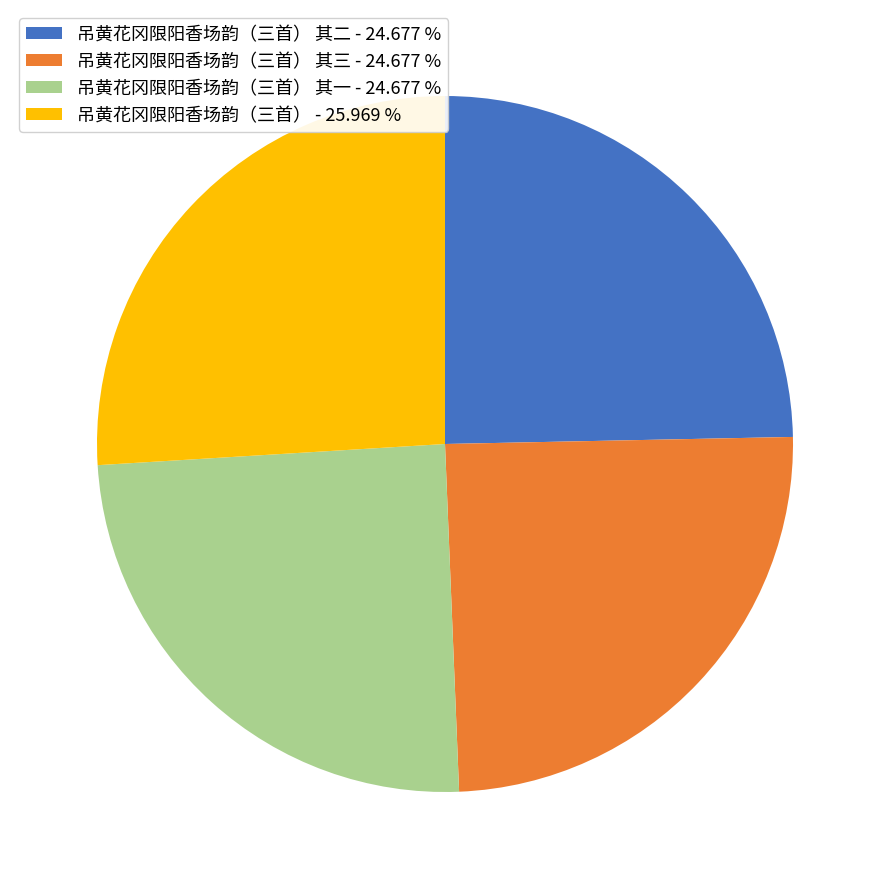

Is the sum of 吊黄花冈限阳香场韵（三首） 其三 - 24.677 % and 吊黄花冈限阳香场韵（三首） 其二 - 24.677 % greater than half?

No